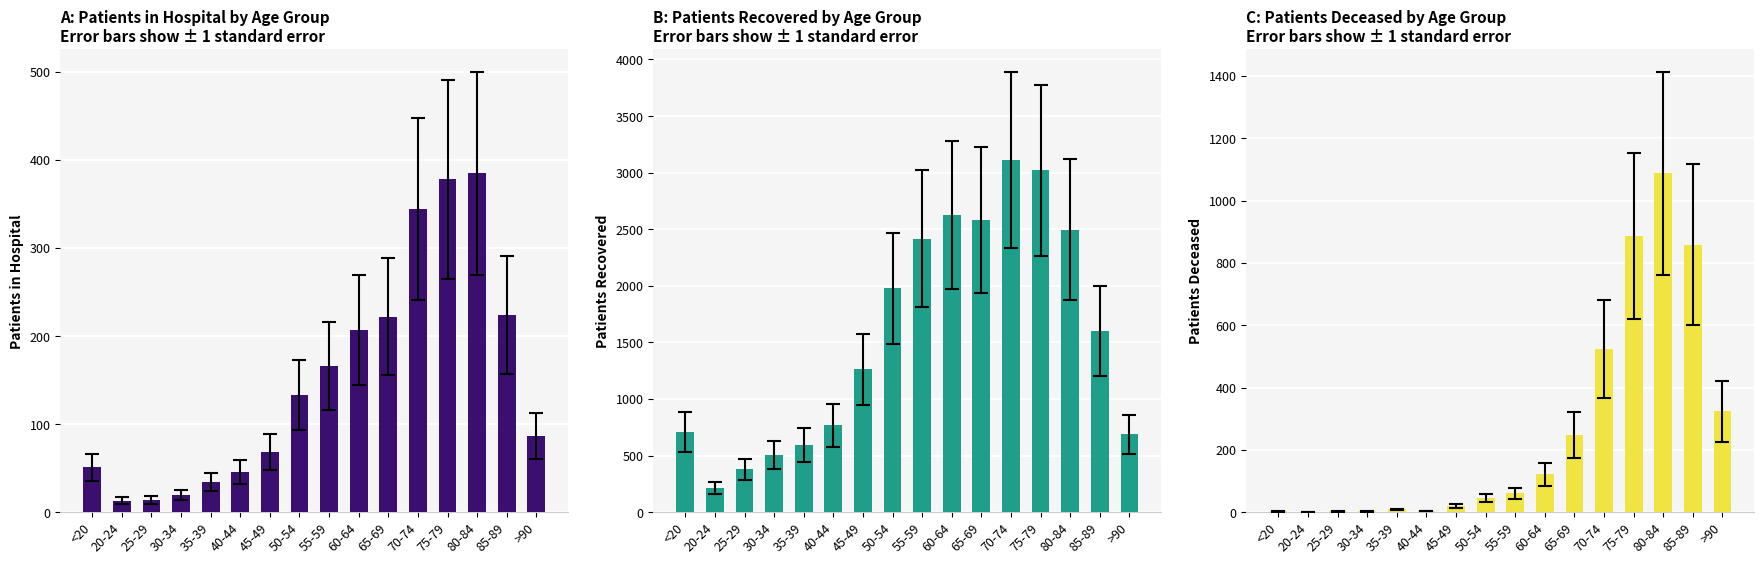

What is the value of the patients_deceased bar at the 16th from the left?

324